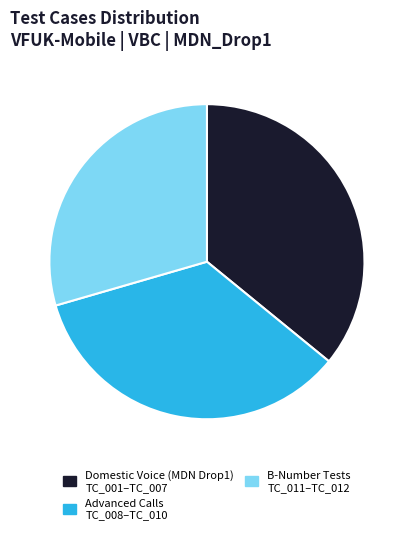

How many slices are in this pie chart?

3